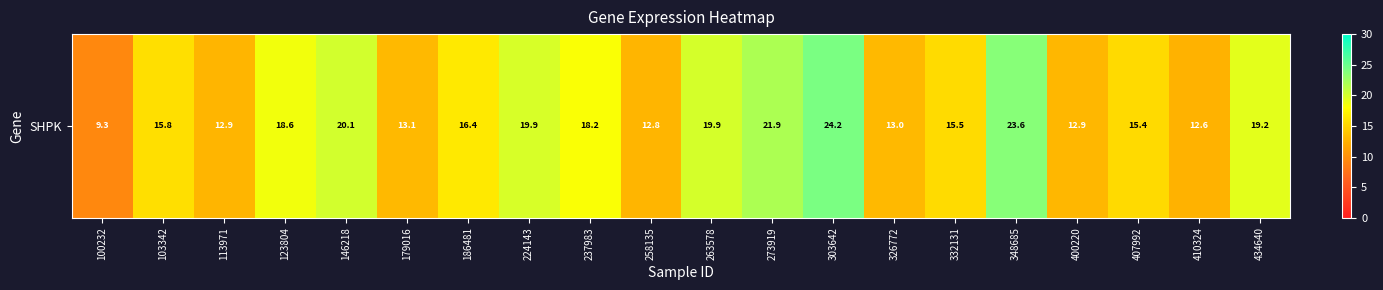

How many distinct data groups are displayed?

1